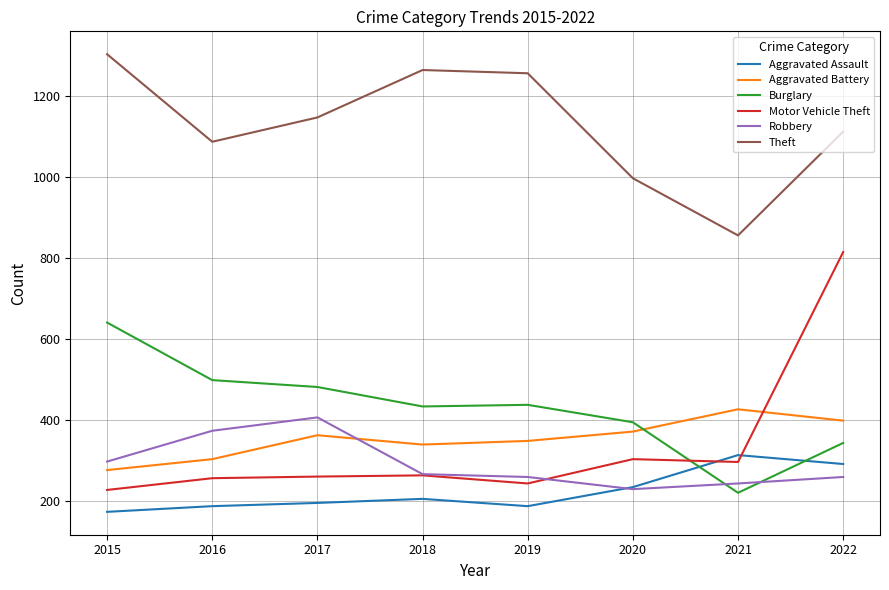

Which series has the largest range (max minus min)?

Motor Vehicle Theft